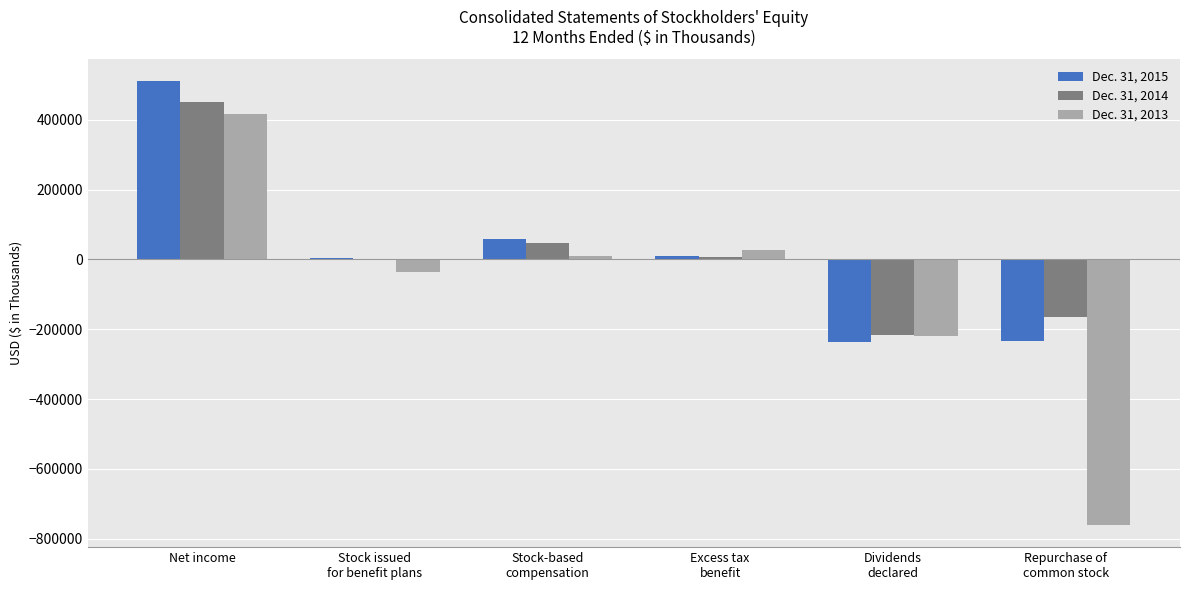

What is the difference between the Dec. 31, 2013 values at Stock issued
for benefit plans and Dividends
declared?

185322